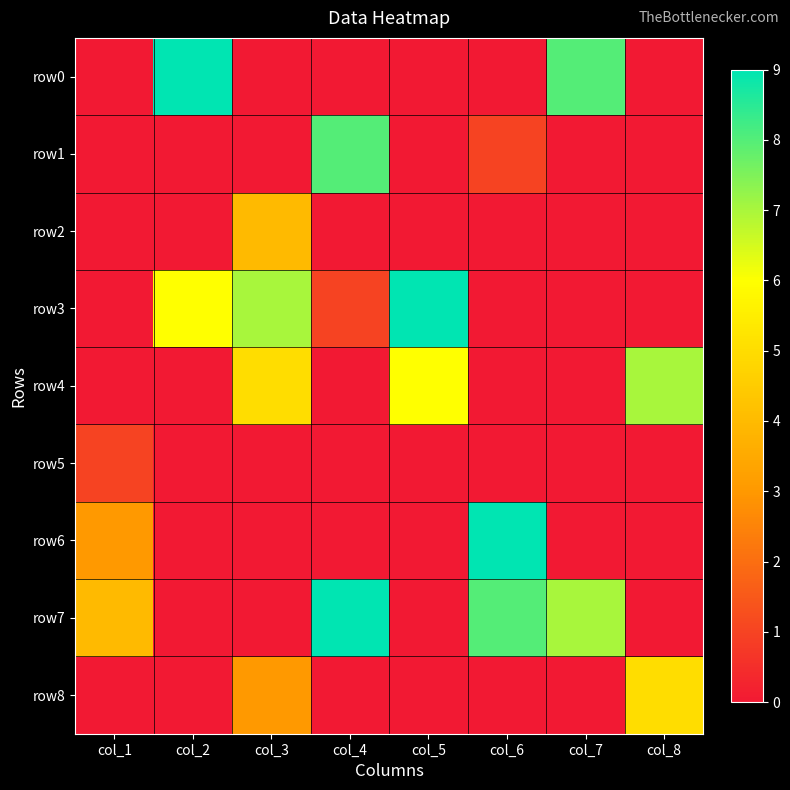

Reading left to right, extract all data points from this chart.

row0: col_1=0	col_2=9	col_3=0	col_4=0	col_5=0	col_6=0	col_7=8	col_8=0
row1: col_1=0	col_2=0	col_3=0	col_4=8	col_5=0	col_6=1	col_7=0	col_8=0
row2: col_1=0	col_2=0	col_3=4	col_4=0	col_5=0	col_6=0	col_7=0	col_8=0
row3: col_1=0	col_2=6	col_3=7	col_4=1	col_5=9	col_6=0	col_7=0	col_8=0
row4: col_1=0	col_2=0	col_3=5	col_4=0	col_5=6	col_6=0	col_7=0	col_8=7
row5: col_1=1	col_2=0	col_3=0	col_4=0	col_5=0	col_6=0	col_7=0	col_8=0
row6: col_1=3	col_2=0	col_3=0	col_4=0	col_5=0	col_6=9	col_7=0	col_8=0
row7: col_1=4	col_2=0	col_3=0	col_4=9	col_5=0	col_6=8	col_7=7	col_8=0
row8: col_1=0	col_2=0	col_3=3	col_4=0	col_5=0	col_6=0	col_7=0	col_8=5